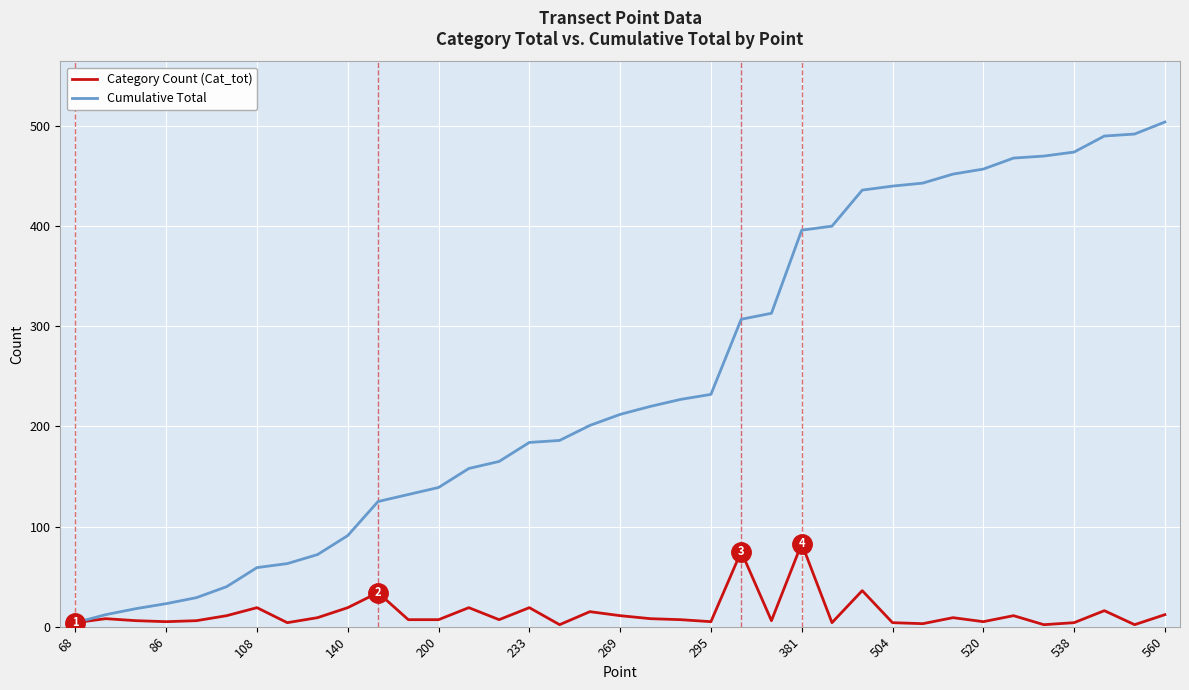

Which series has the widest spread of values?

Cumulative Total